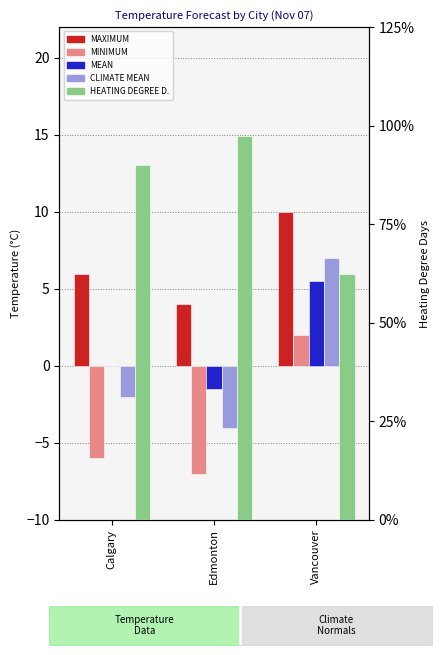

How many values in the MAXIMUM series are below 6?

1